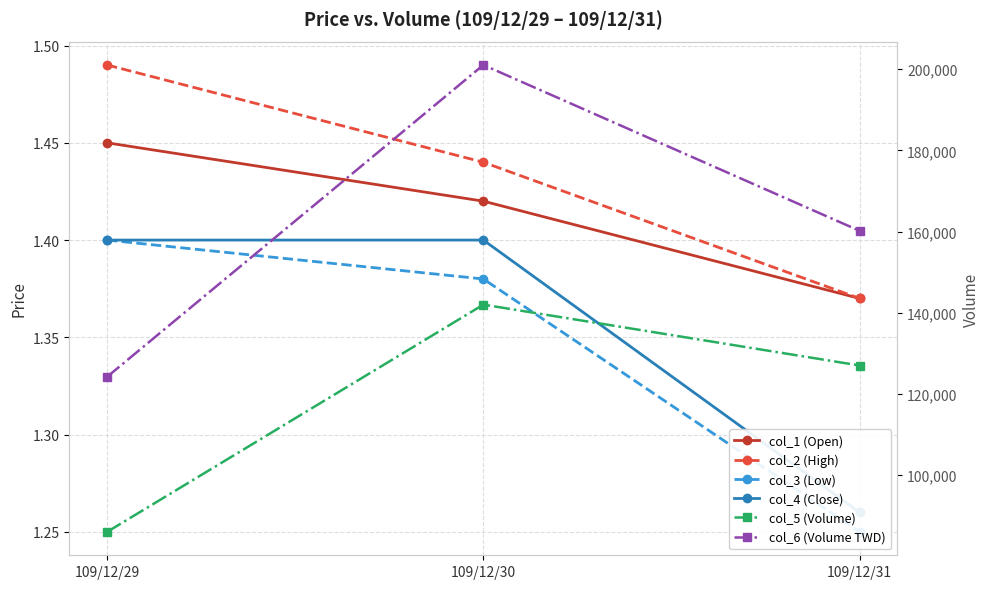

What is the difference between the maximum and minimum values in the col_6 (Volume TWD) series?

76840.0